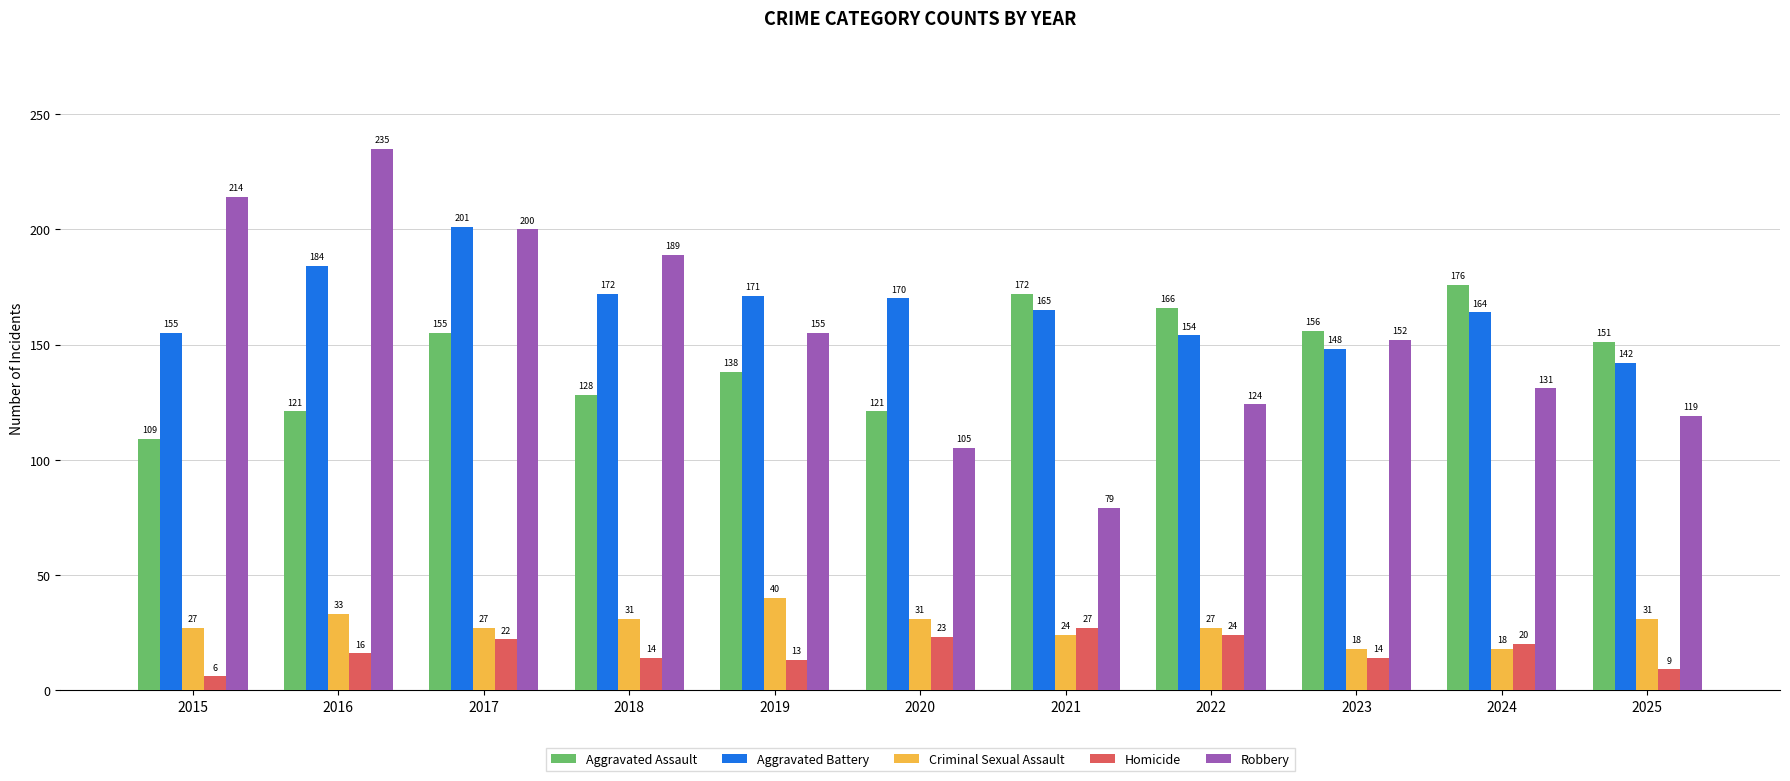

The Criminal Sexual Assault series shows 4 at 2024. True or false?

False